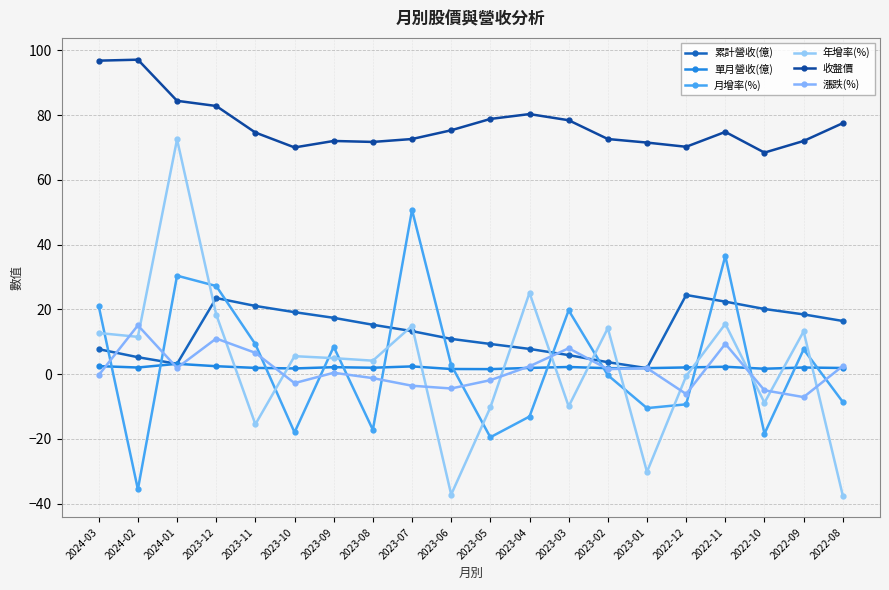

After their last crossing, which series has the higher values: 月增率(%) or 漲跌(%)?

漲跌(%)